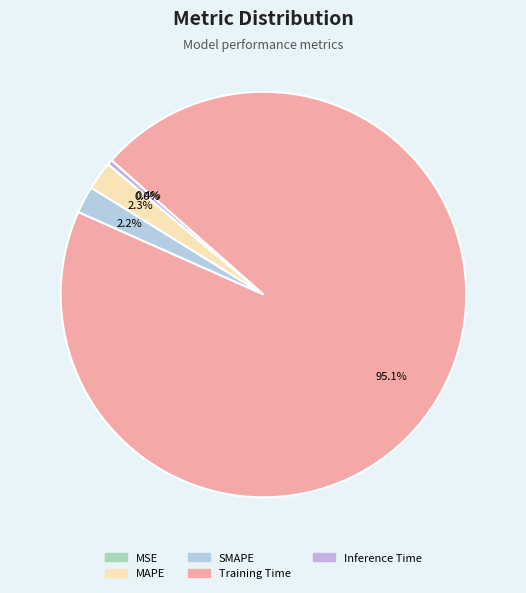

To the nearest percent, what is the difference between the largest and smallest slice percentages?

95%